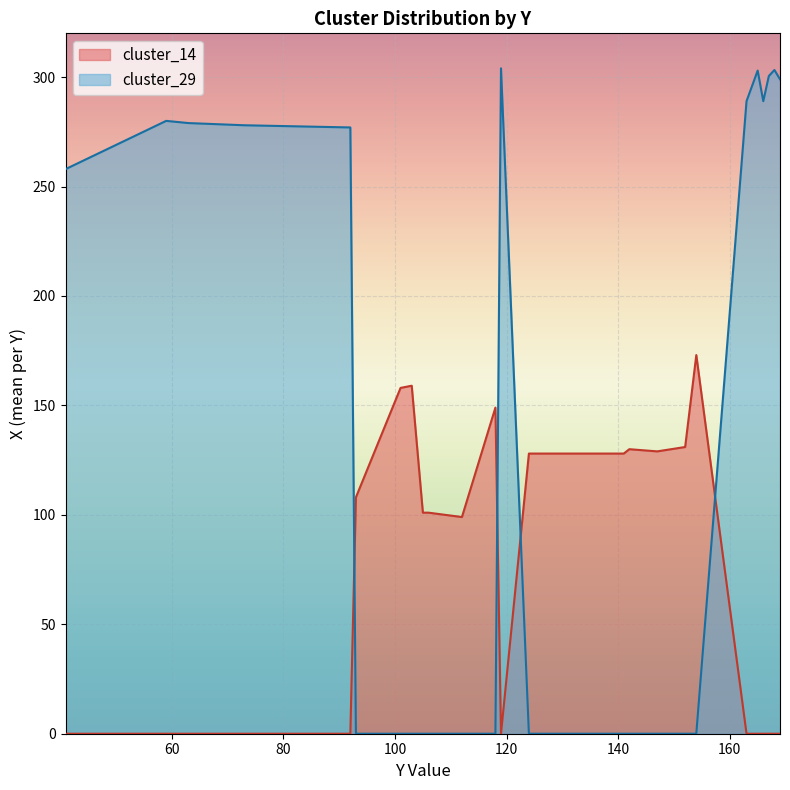

How many lines are shown in the chart?

2